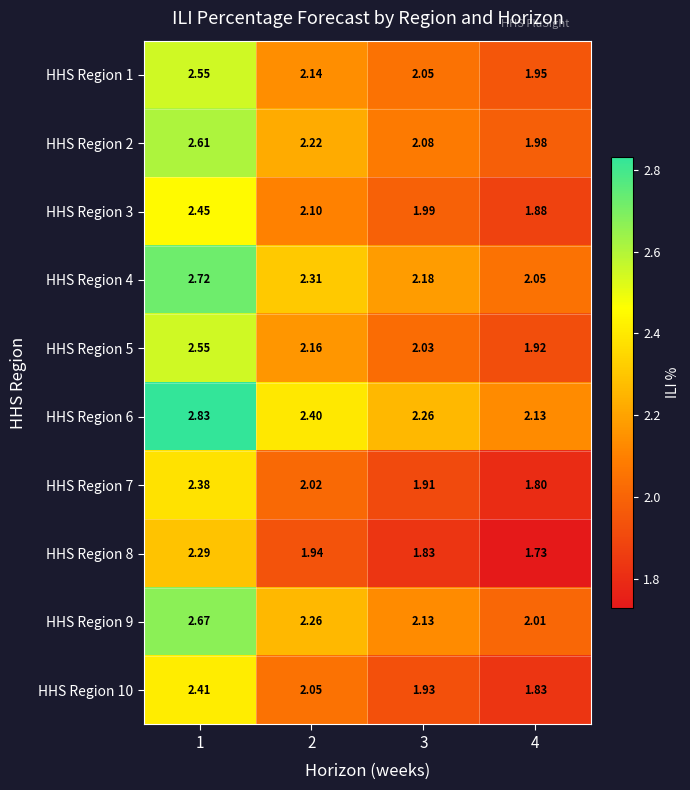

Is the value of HHS Region 10 at 3 greater than the value of HHS Region 8 at 3?

Yes